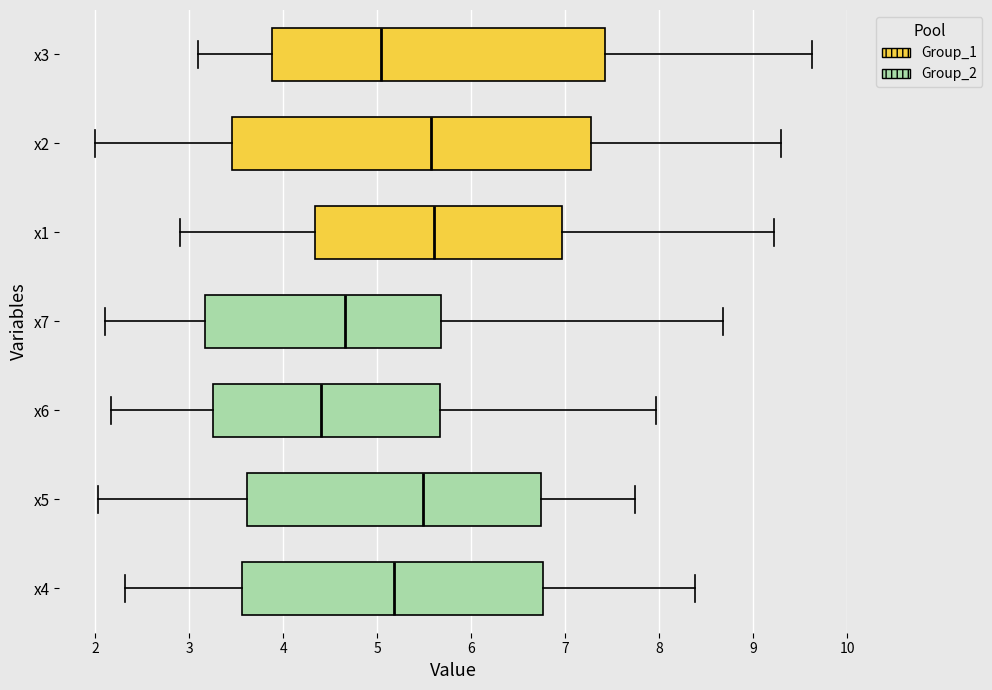

Where is the right edge of the box for x4 on the x-axis? The values are not printed on the chart, so give them approximately, as read against the axis.

6.8